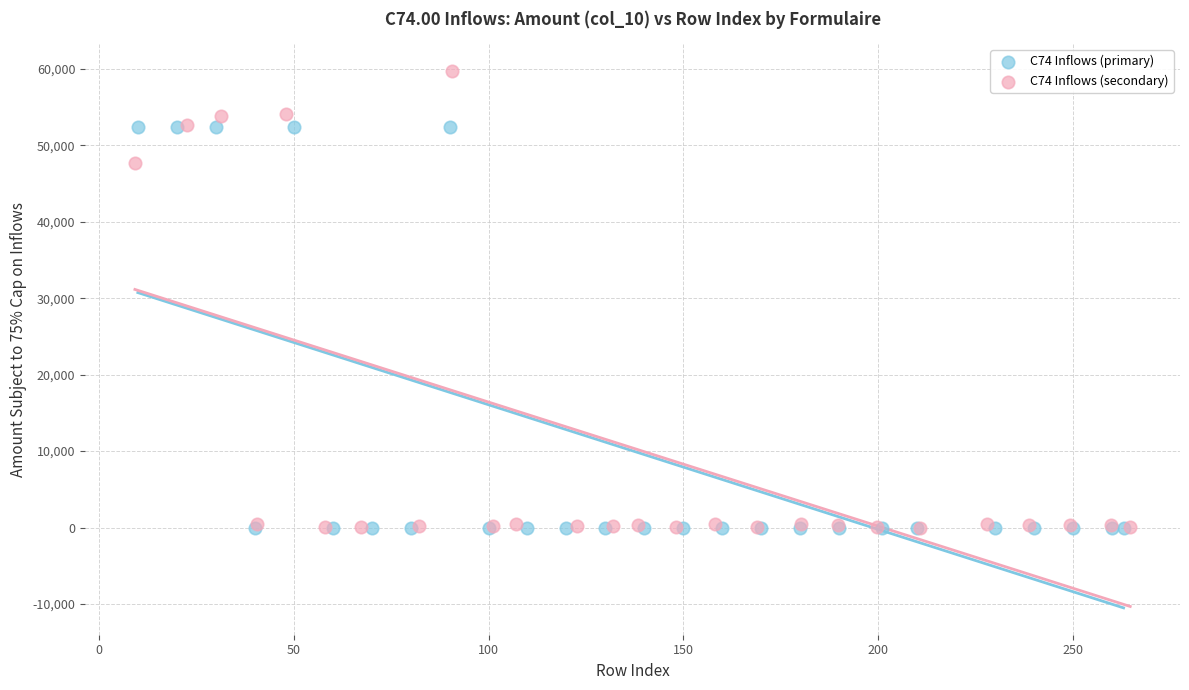

Which series has the largest Y range (max minus min)?

C74 Inflows (secondary)